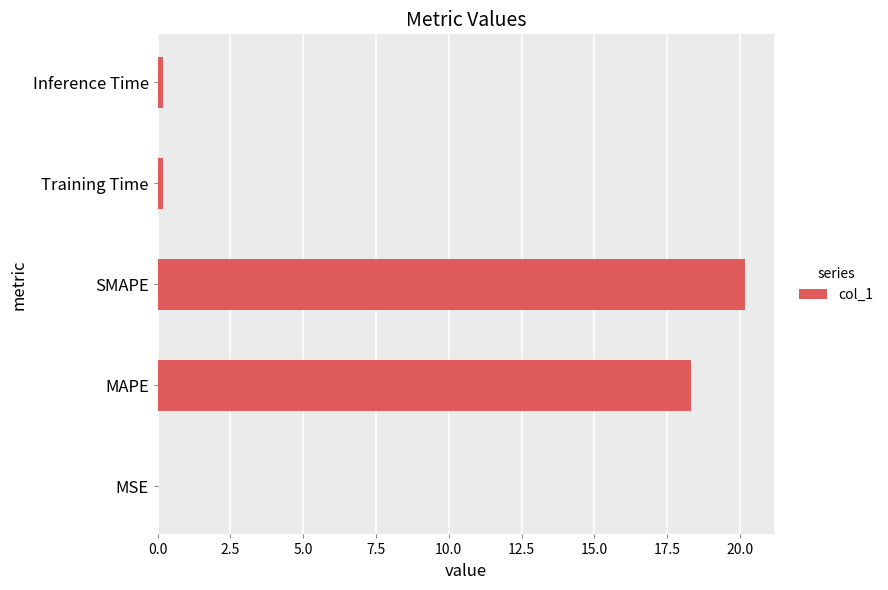

At which label is the value closest to 10?

MAPE